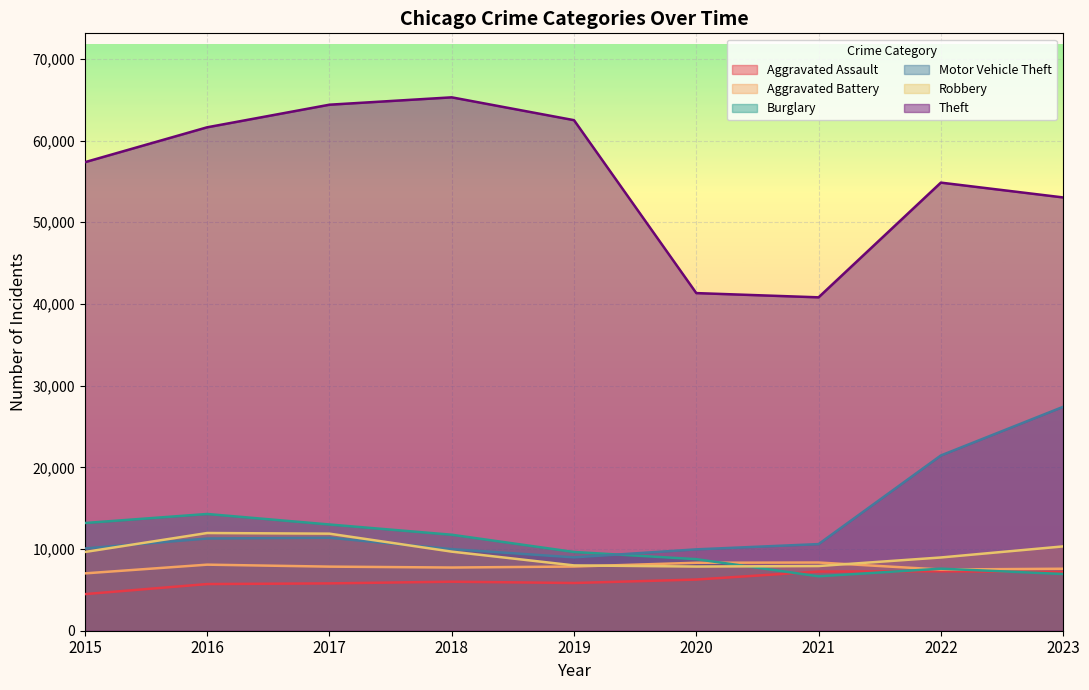

Where do Burglary and Robbery first cross each other?

2020 and 2021